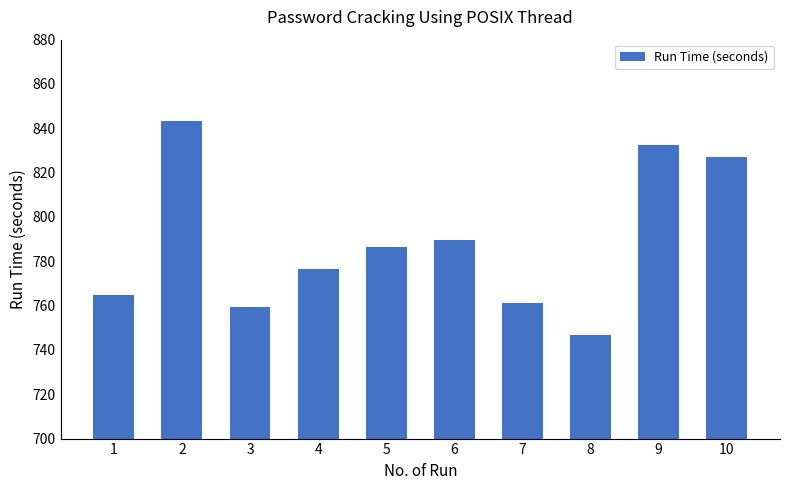

Rank the categories by value from lowest to highest.

8, 3, 7, 1, 4, 5, 6, 10, 9, 2